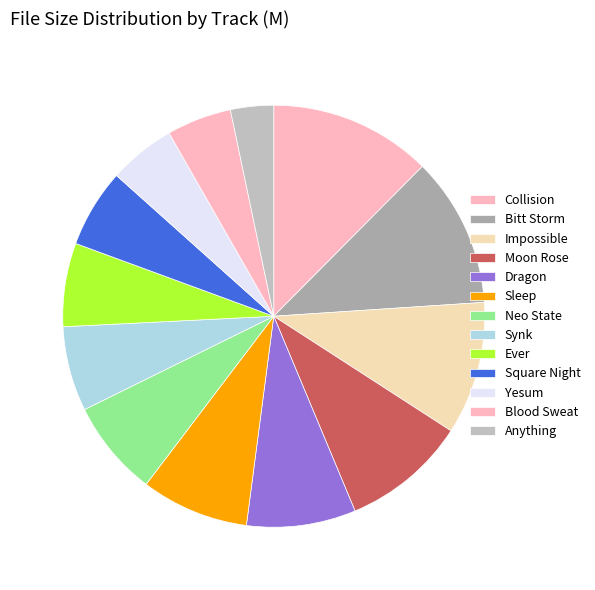

Rank the categories by value from highest to lowest.

Collision Instance.mp3, Bitt Storm.mp3, Impossible Mission.mp3, Moon Rose.mp3, Dragon PuncheD.mp3, Sleep.mp3, Neo State.mp3, Synk.mp3, Ever.mp3, Square Night-Terror.mp3, Yesum.mp3, Blood Sweat AnD LSDJ.mp3, Anything.mp3